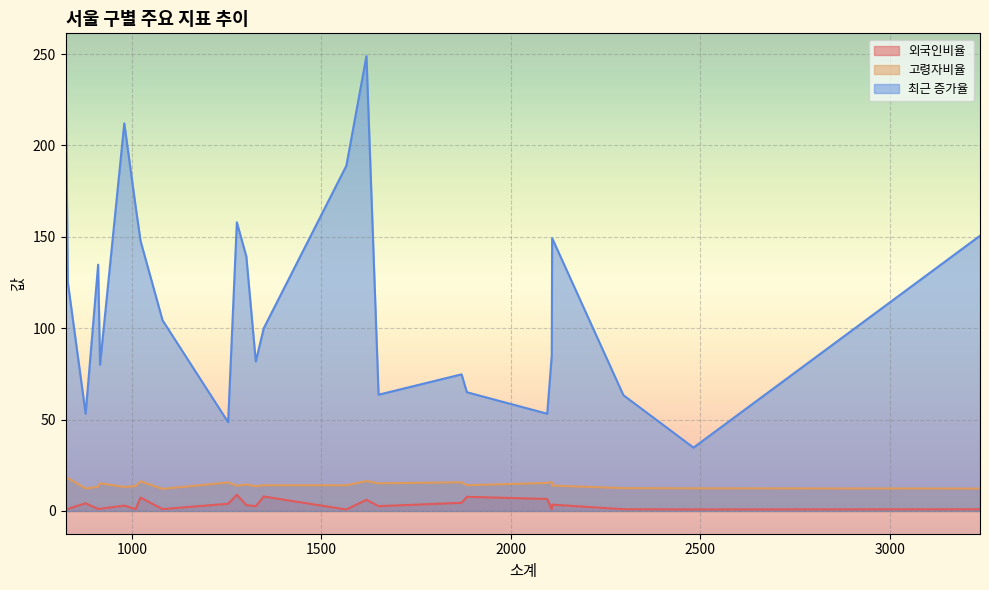

Read the 고령자비율 value at 중랑구.

15.1